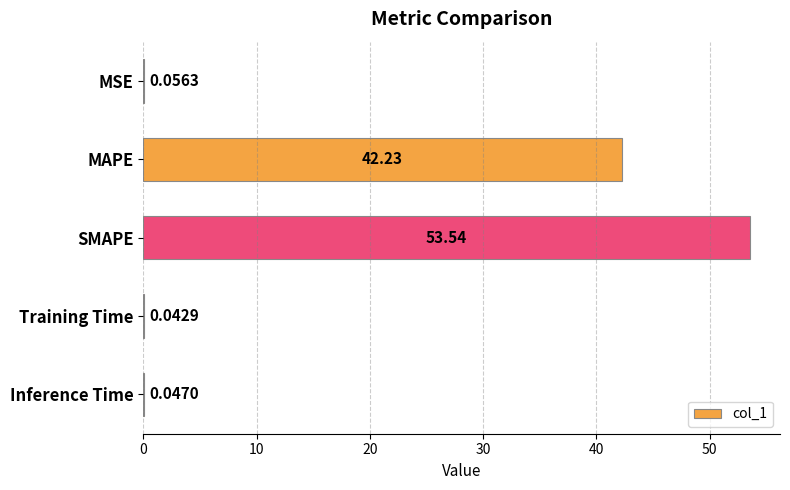

Are the bars horizontal?

Yes